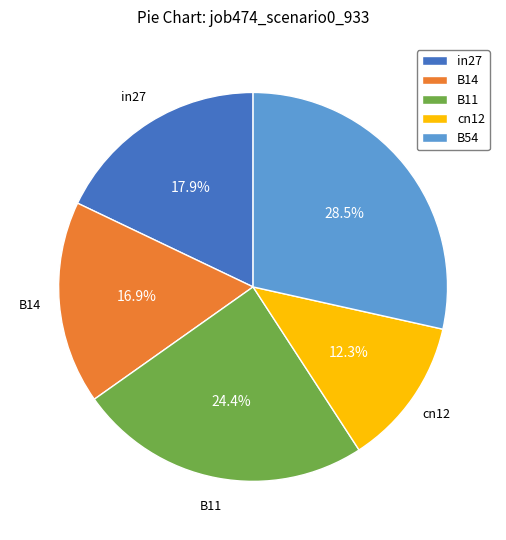

Which slice is the smallest?

cn12